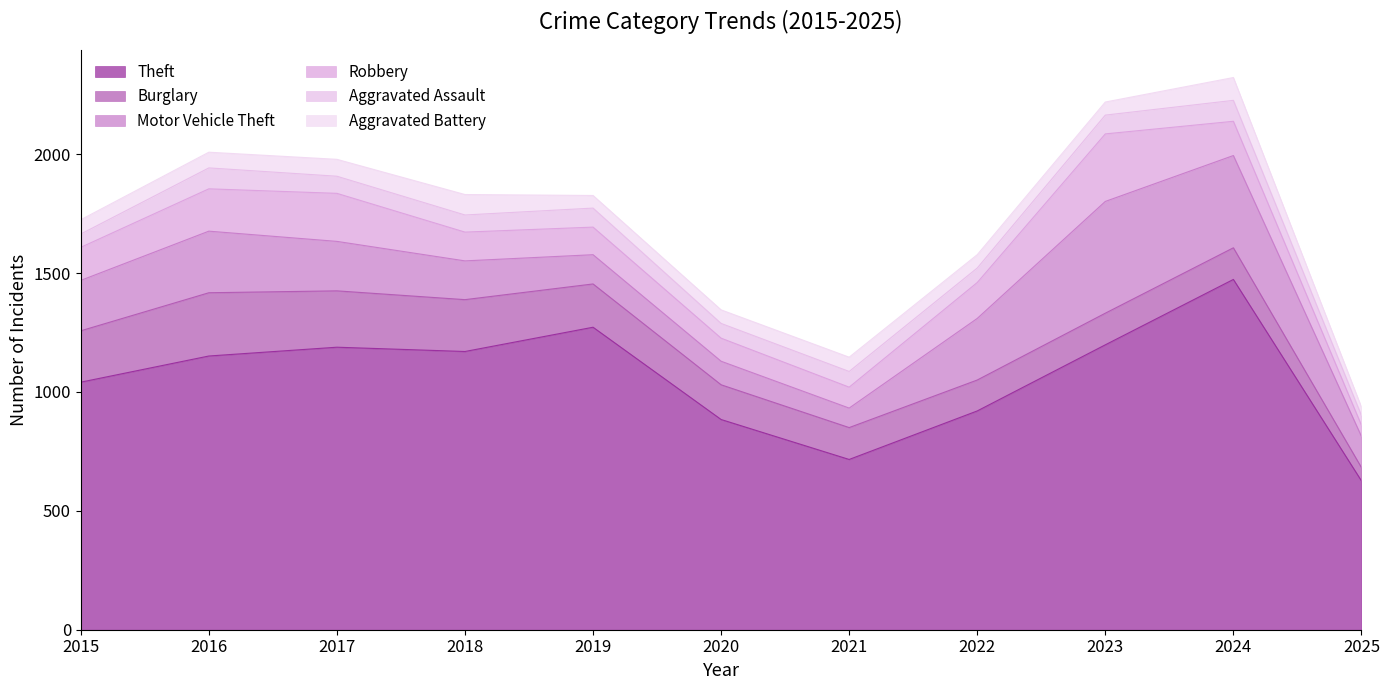

What is the difference between the highest and lowest values at 2020?

827